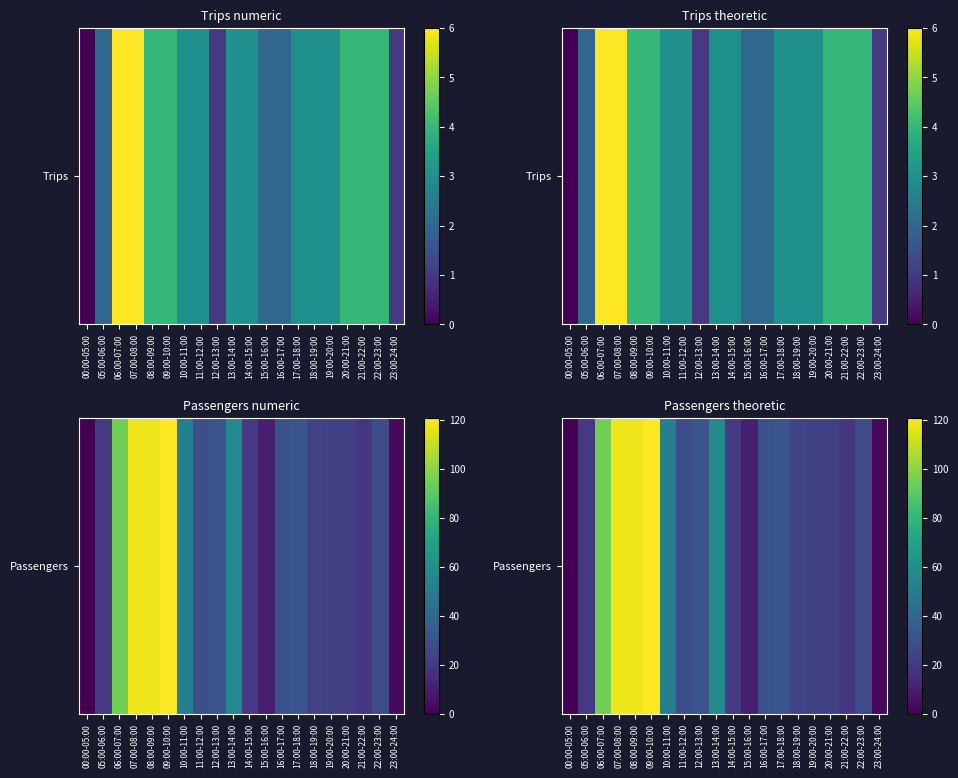

What is the difference between the second highest and second lowest values?

115